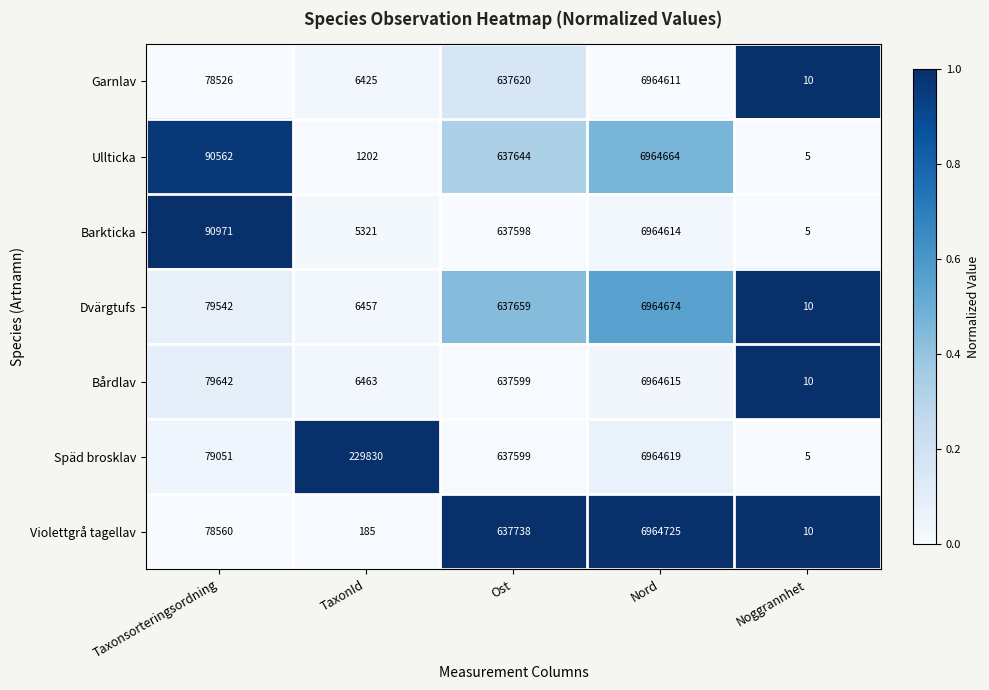

How many data points does each series have?

5